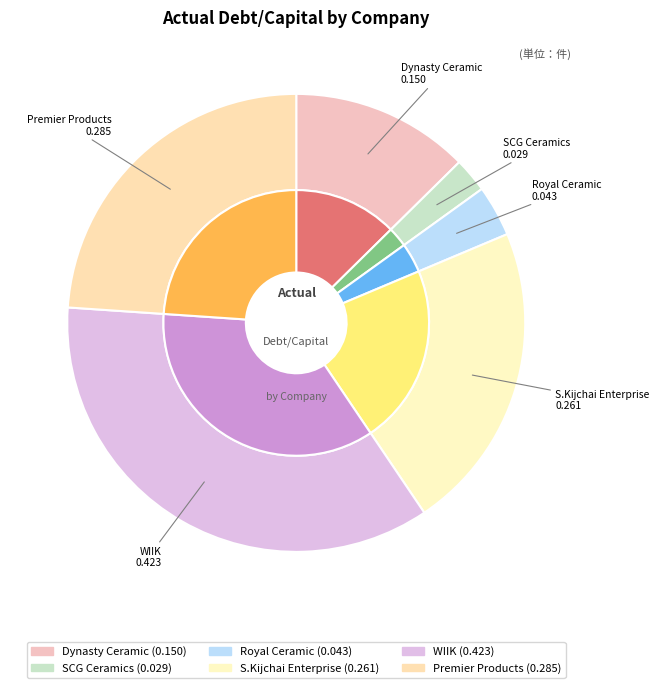

Is Dynasty Ceramic the majority of the pie?

No